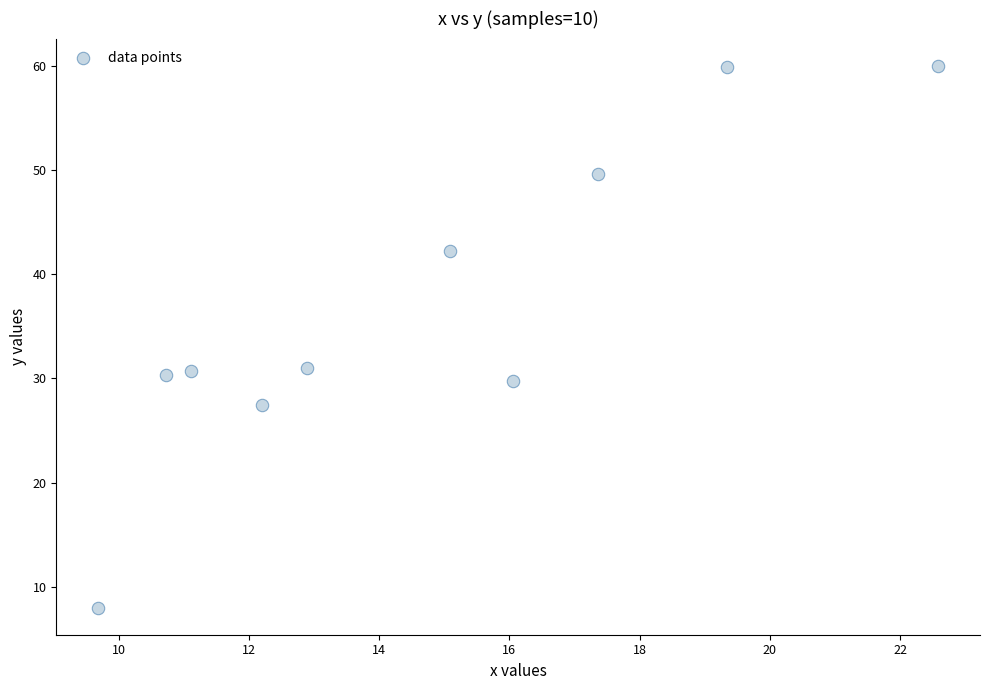

What is the average X value?

14.7